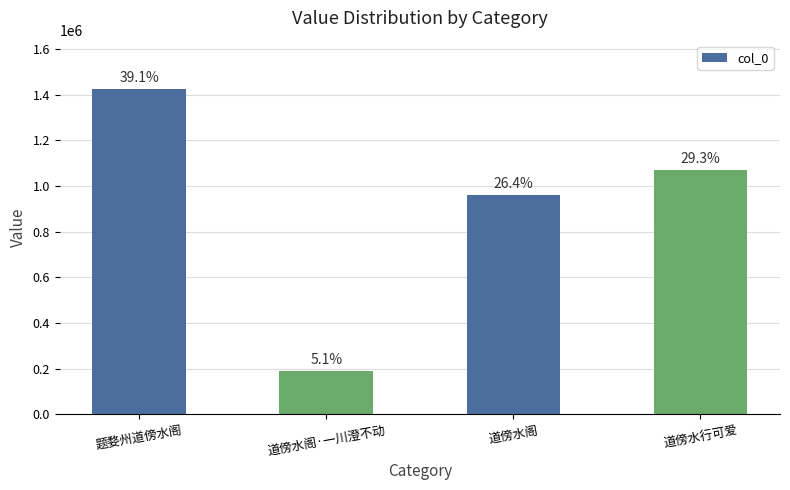

Is it true that the value at 道傍水阁·一川澄不动 is 187075?

True